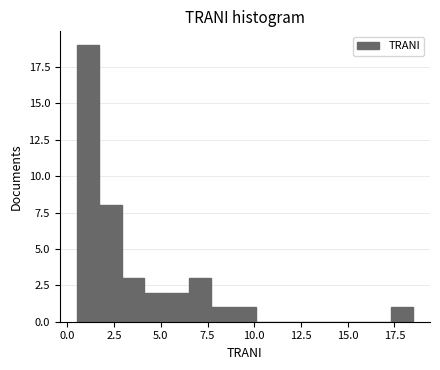

Around what value on the x-axis is the tallest bar? Give the approximate position of its centre, as read against the axis.

1.0